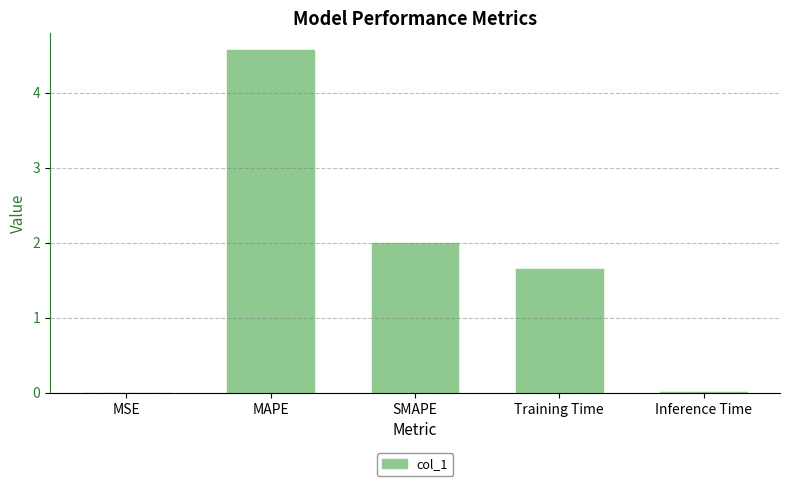

What is the sum of all values?

8.2